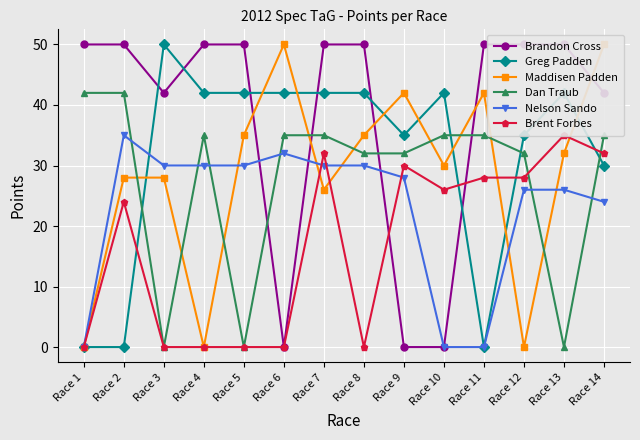

Is this an area chart (filled region under the line)?

No